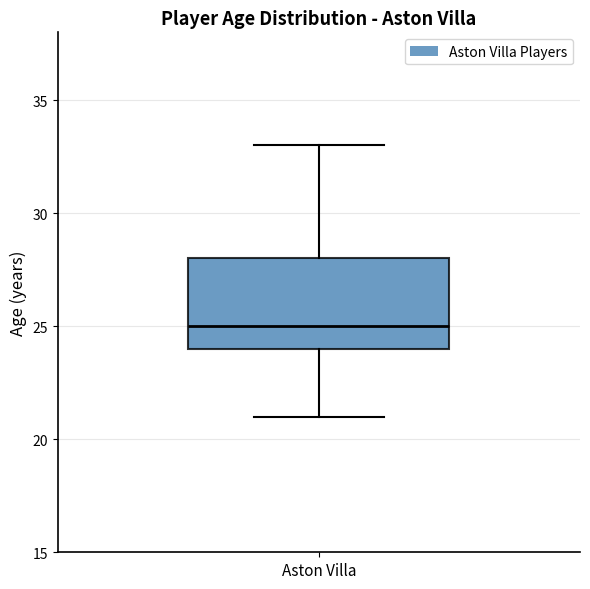

Where is the upper edge of the box for Aston Villa on the y-axis? The values are not printed on the chart, so give them approximately, as read against the axis.

28